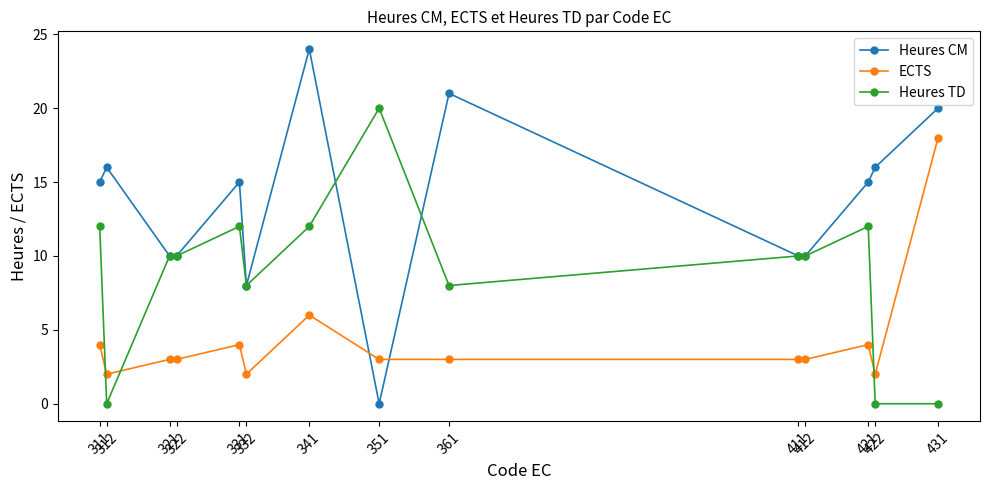

Reading right to left, list all the values displayed in this chart.

Heures CM: 431=20	422=16	421=15	412=10	411=10	361=21	351=0	341=24	332=8	331=15	322=10	321=10	312=16	311=15
ECTS: 431=18	422=2	421=4	412=3	411=3	361=3	351=3	341=6	332=2	331=4	322=3	321=3	312=2	311=4
Heures TD: 431=0	422=0	421=12	412=10	411=10	361=8	351=20	341=12	332=8	331=12	322=10	321=10	312=0	311=12